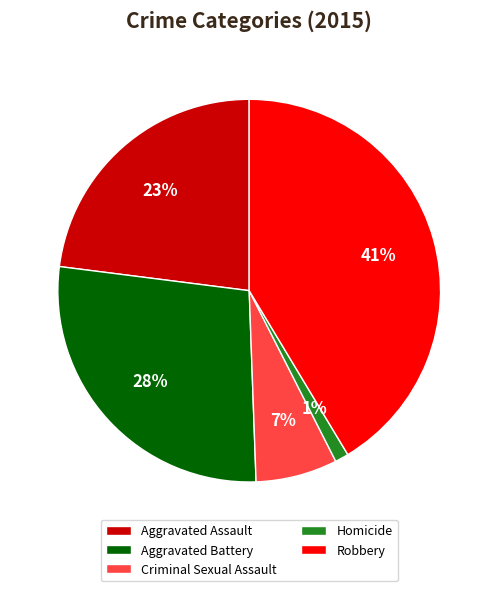

Which has a higher value, Robbery or Homicide?

Robbery